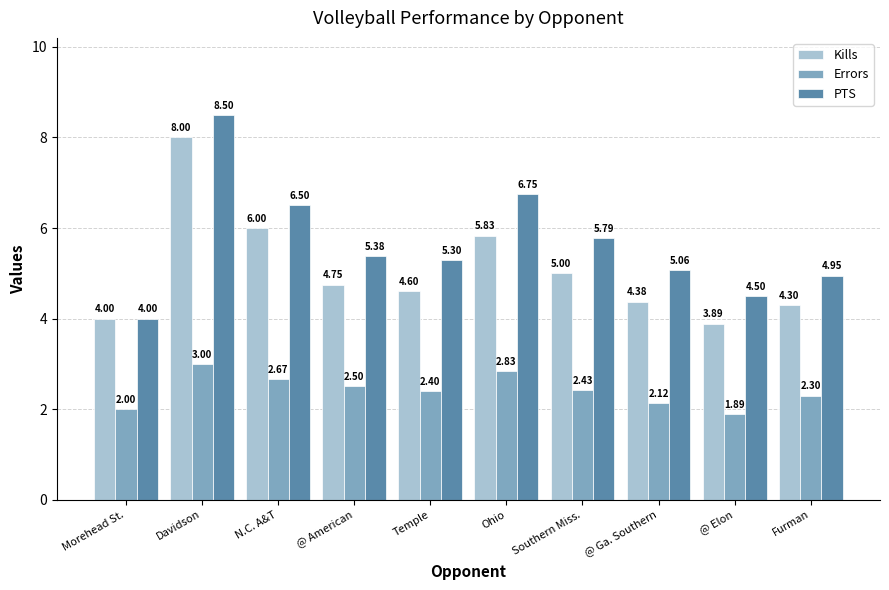

What is the total value across all series at @ Ga. Southern?

11.6